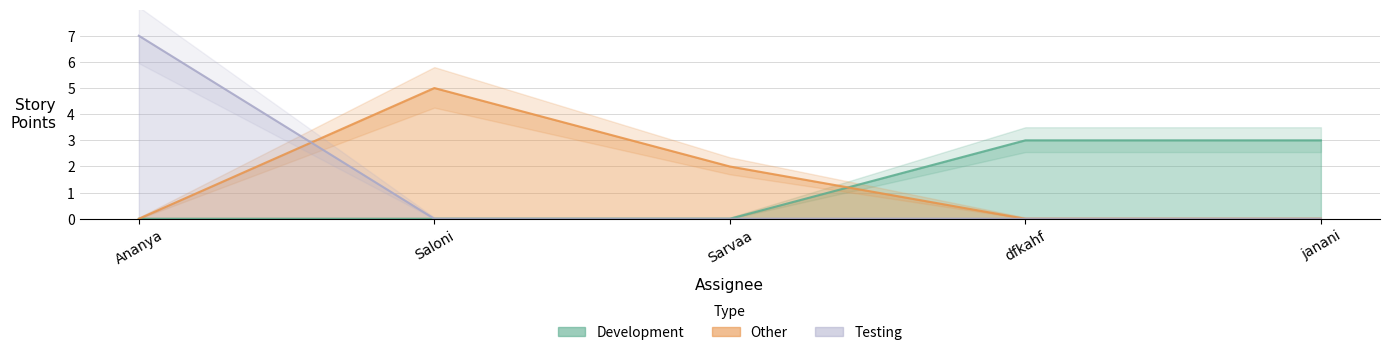

How many Testing values are between 0 and 1?

4